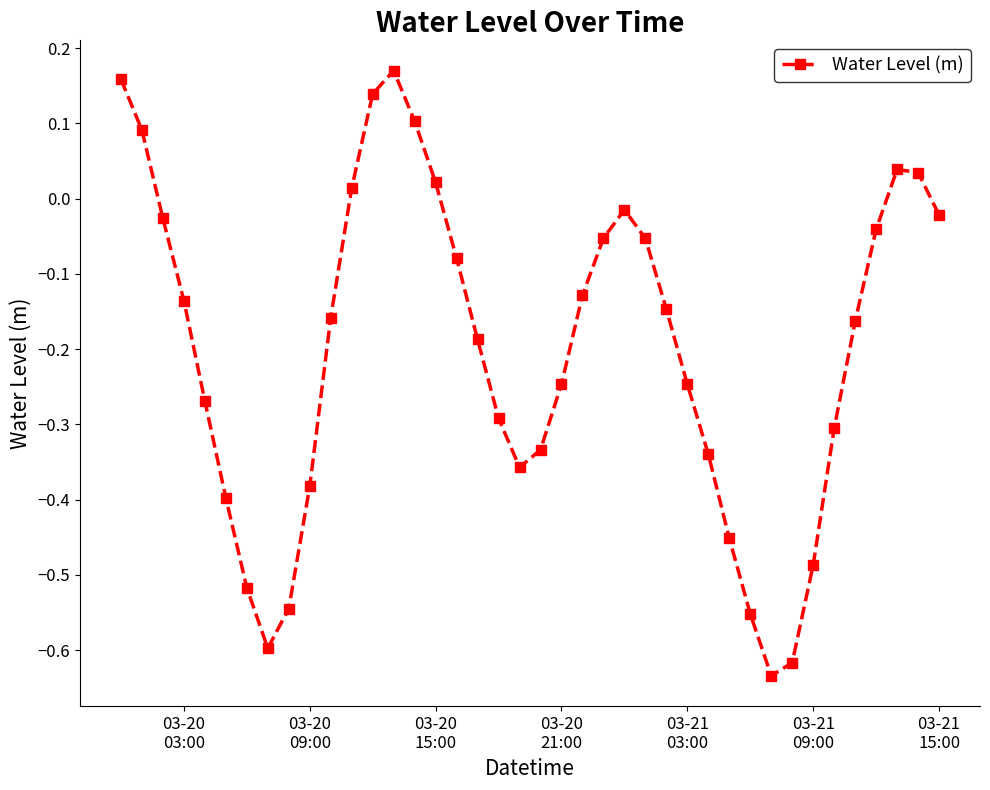

What is the sum of all values?

-8.0